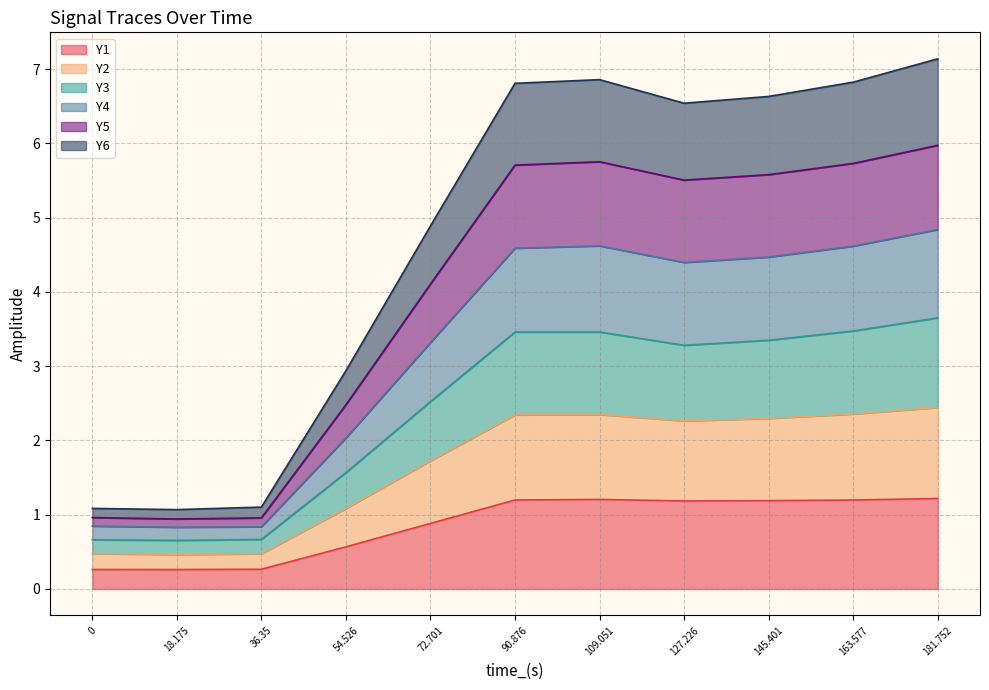

What is the total value across all series at 181.752?

7.1